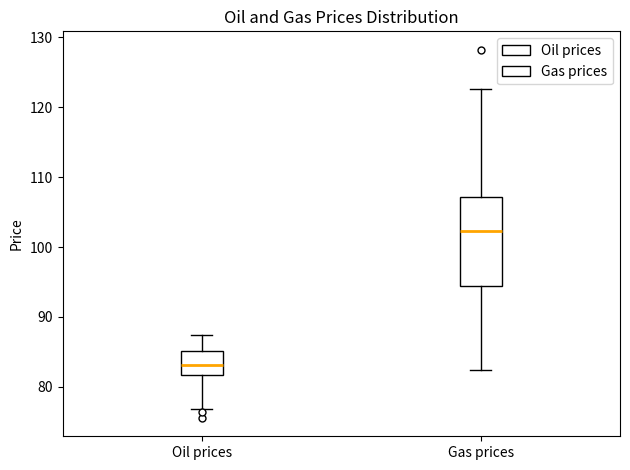

Reading left to right, transcribe this box plot: for each box, give where its median line is, the range the box spans, and where its two whiskers end, as read against the y-axis. The values are not printed on the chart, so give them approximately, as read against the axis.

Oil prices: median 83, box 82 to 85, whiskers 77 to 87
Gas prices: median 102, box 94 to 107, whiskers 82 to 123